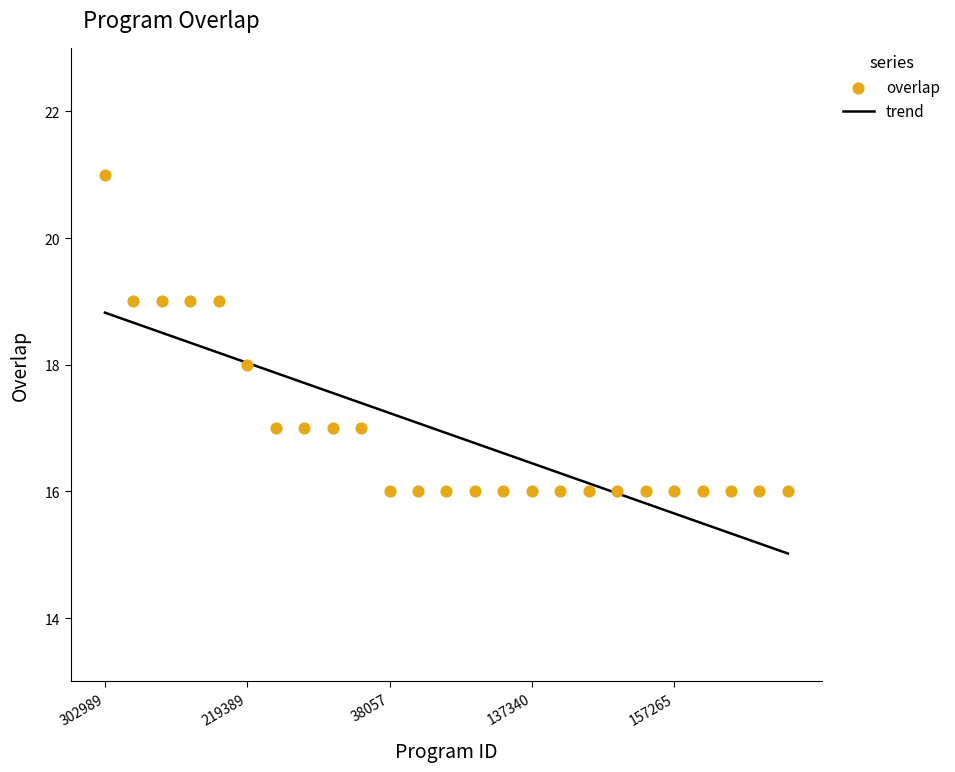

Which has a higher value, 157664 or 107973?

157664